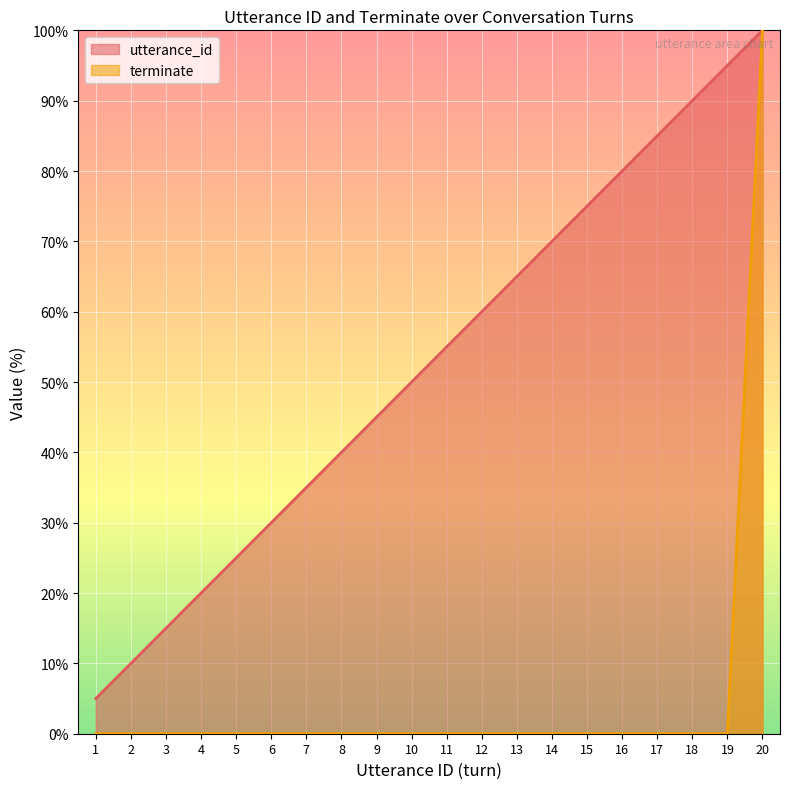

What is the average value of the terminate series?

5.0